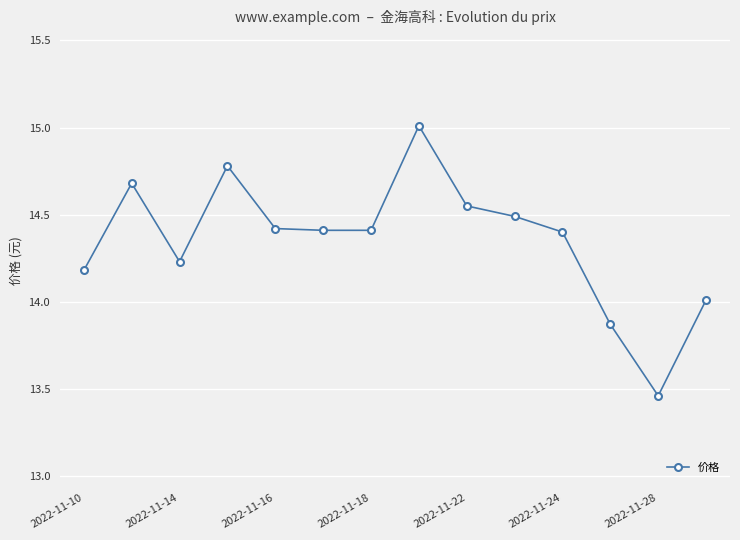

True or false: the data has more than 0 interior local peaks.

True